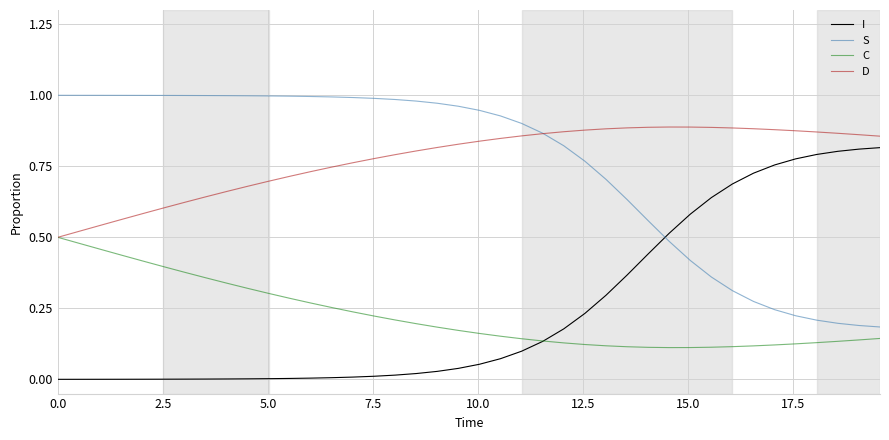

How many lines are shown in the chart?

4